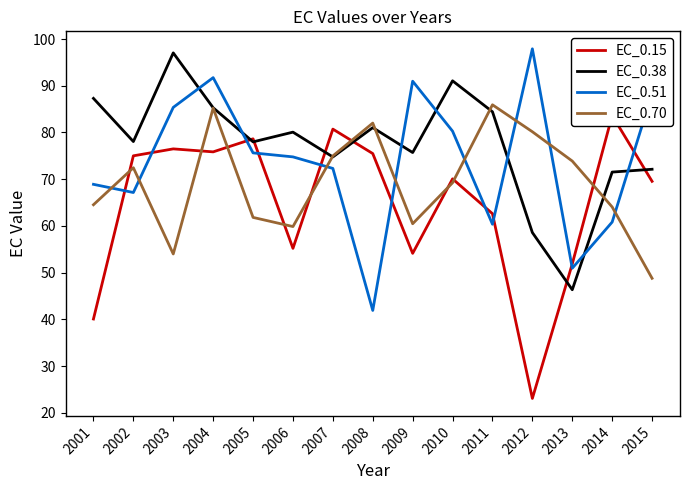

At which label is EC_0.51 closest to 69?

2001